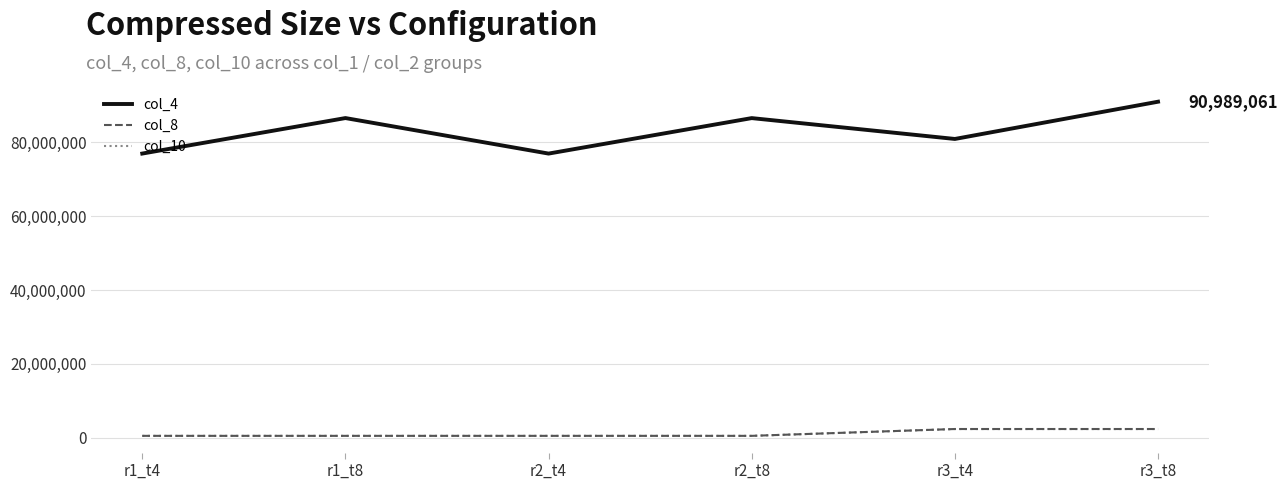

What is the sum of all col_4 values?

498902251